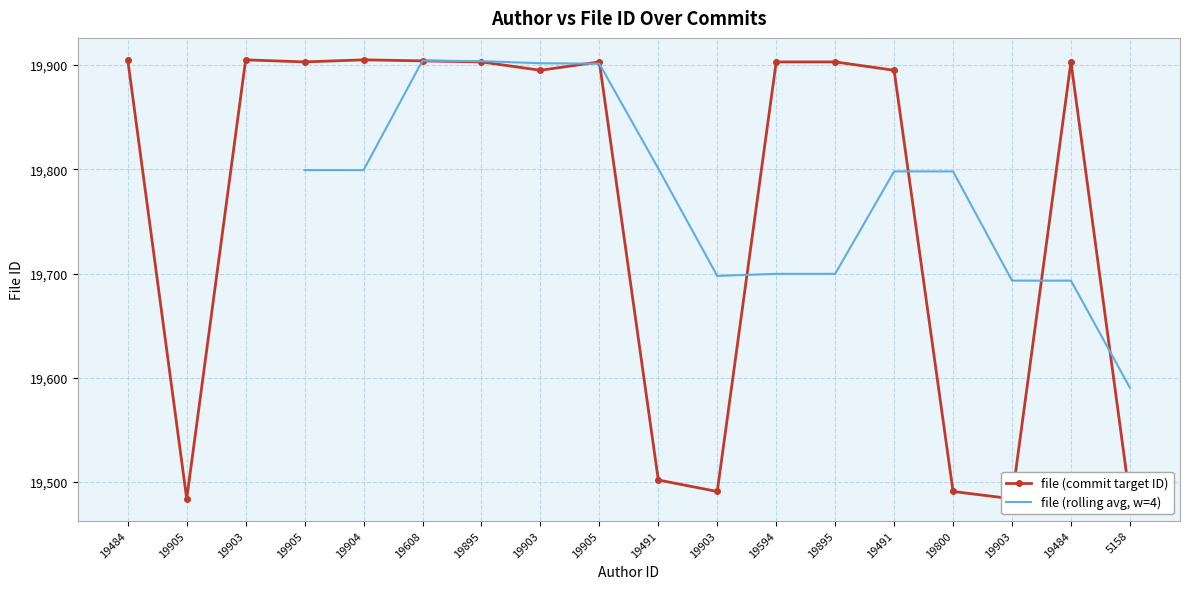

What is the ratio of the value at 19491 to the value at 19905?

1.0